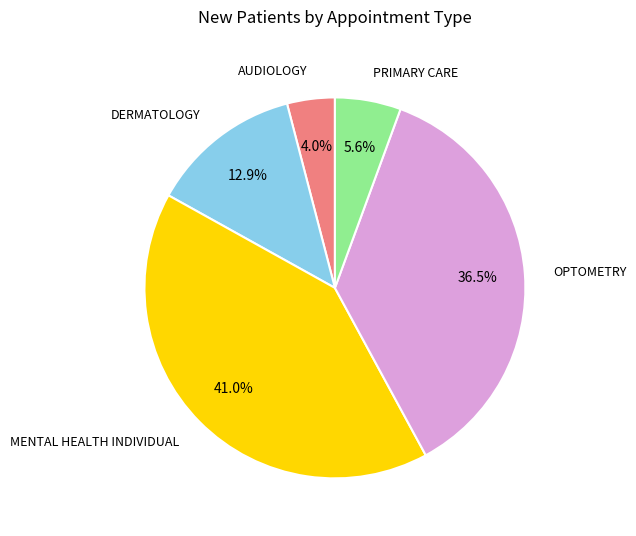

Is there any slice that represents more than half of the pie?

No